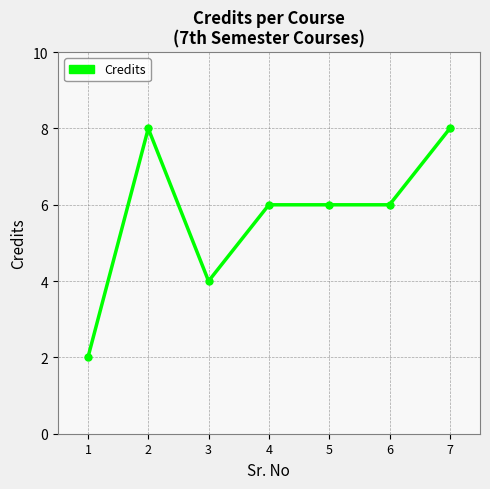

What is the maximum value shown in the chart?

8